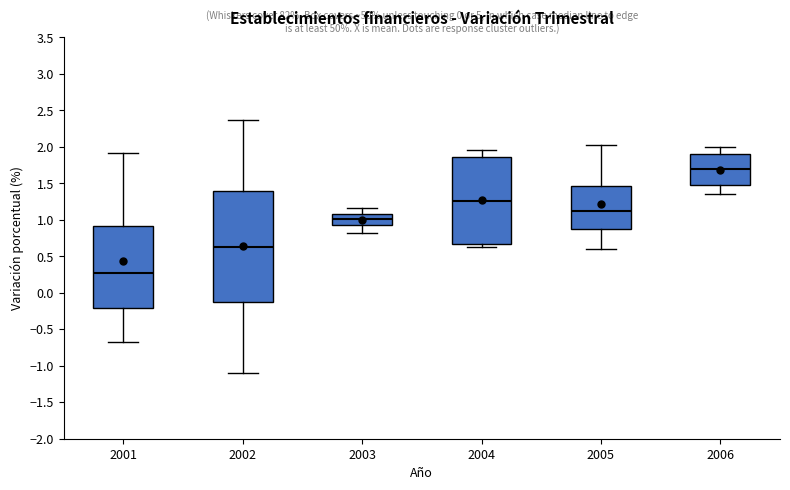

Comparing the boxes themselves (not the whiskers), which one is the tallest?

2002